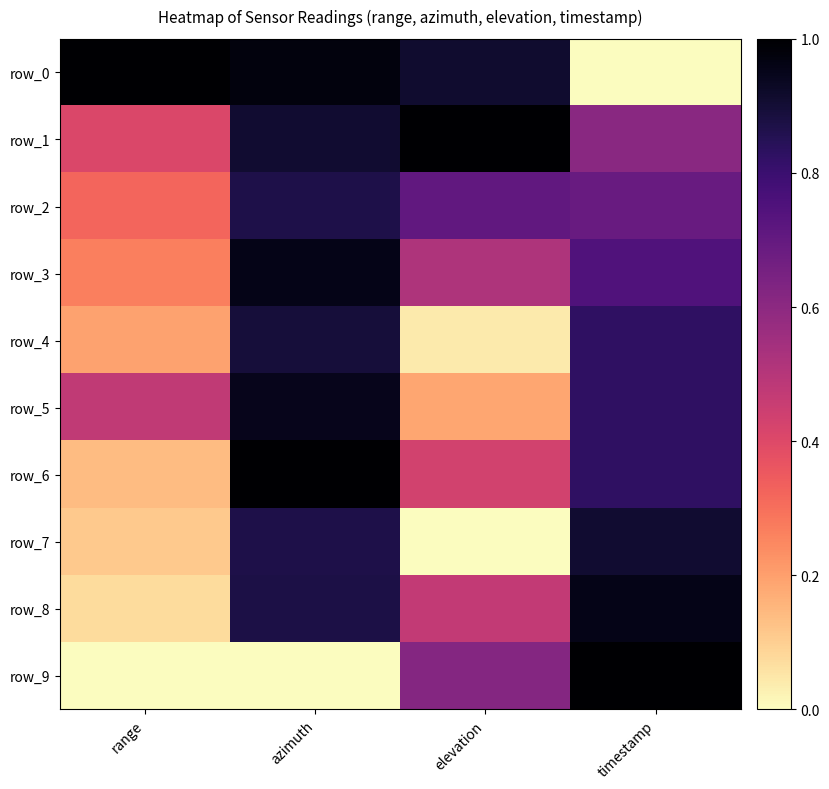

Rank the series by their maximum value, from lowest to highest.

row_2, row_4, row_7, row_5, row_8, row_3, row_0, row_1, row_6, row_9